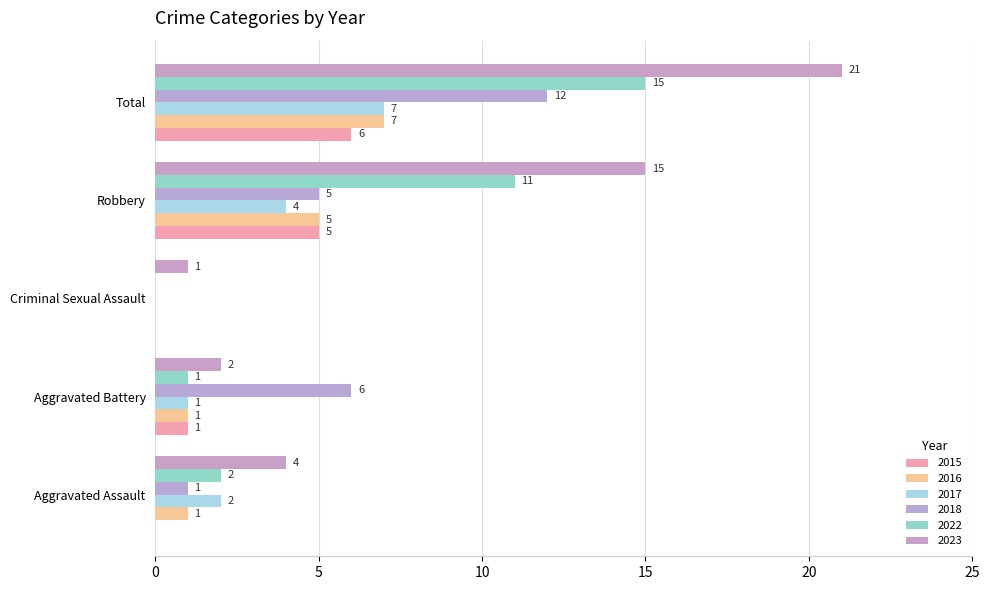

Which category has the highest value across all series?

Total